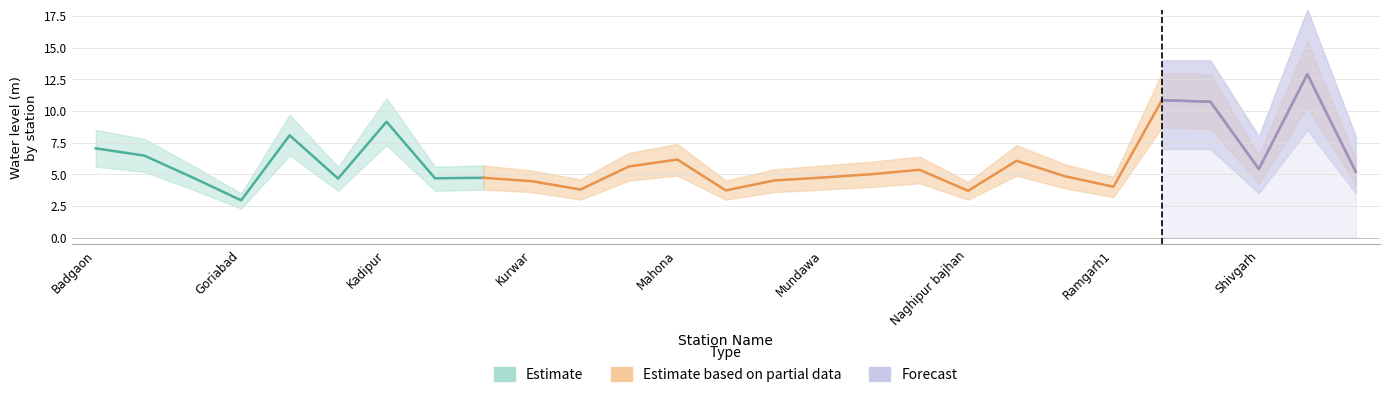

What is the average value of the Estimate series?

5.9